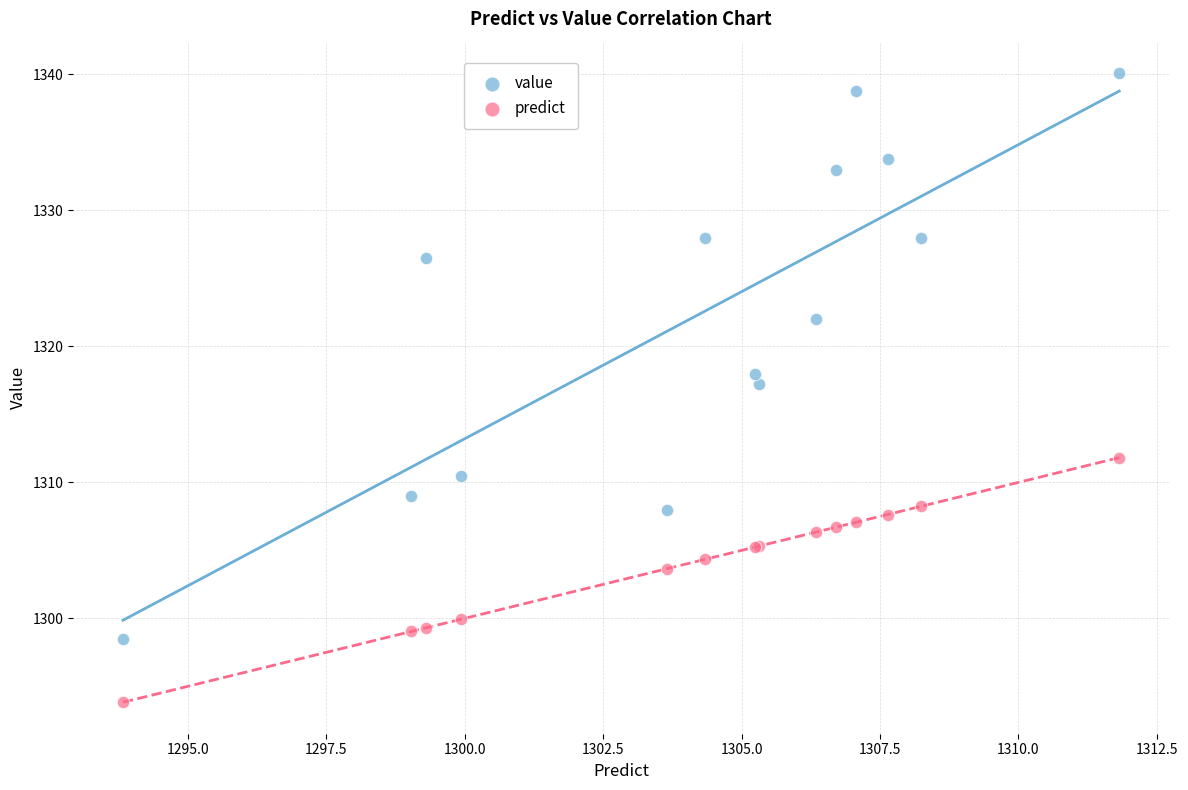

In the value series, what Y value is closest to 1319?

1318.0